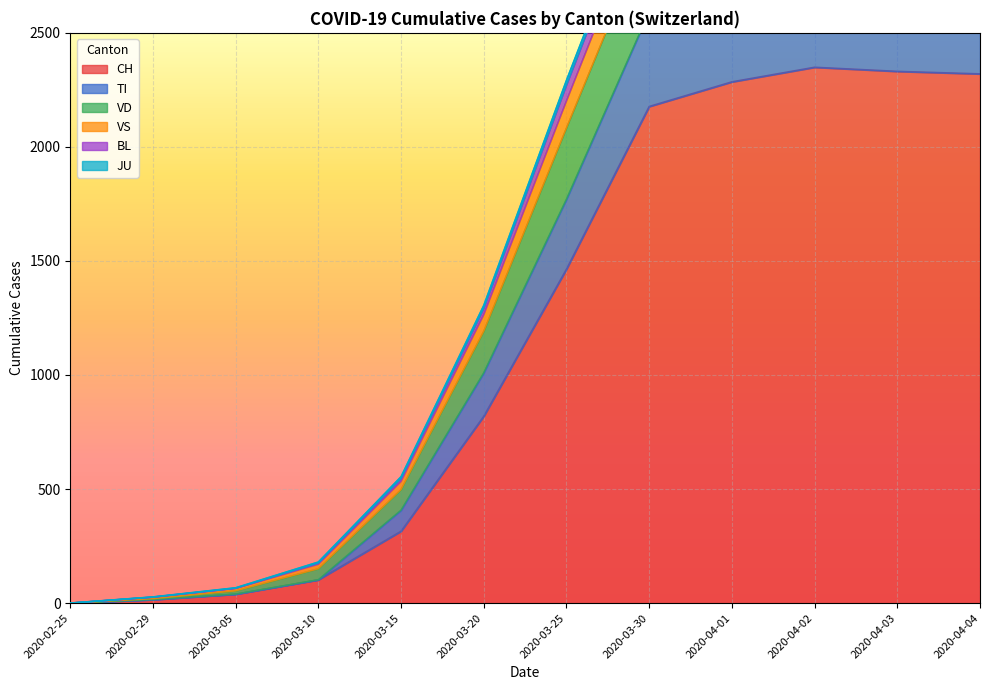

Does the chart display data point markers on the line(s)?

No